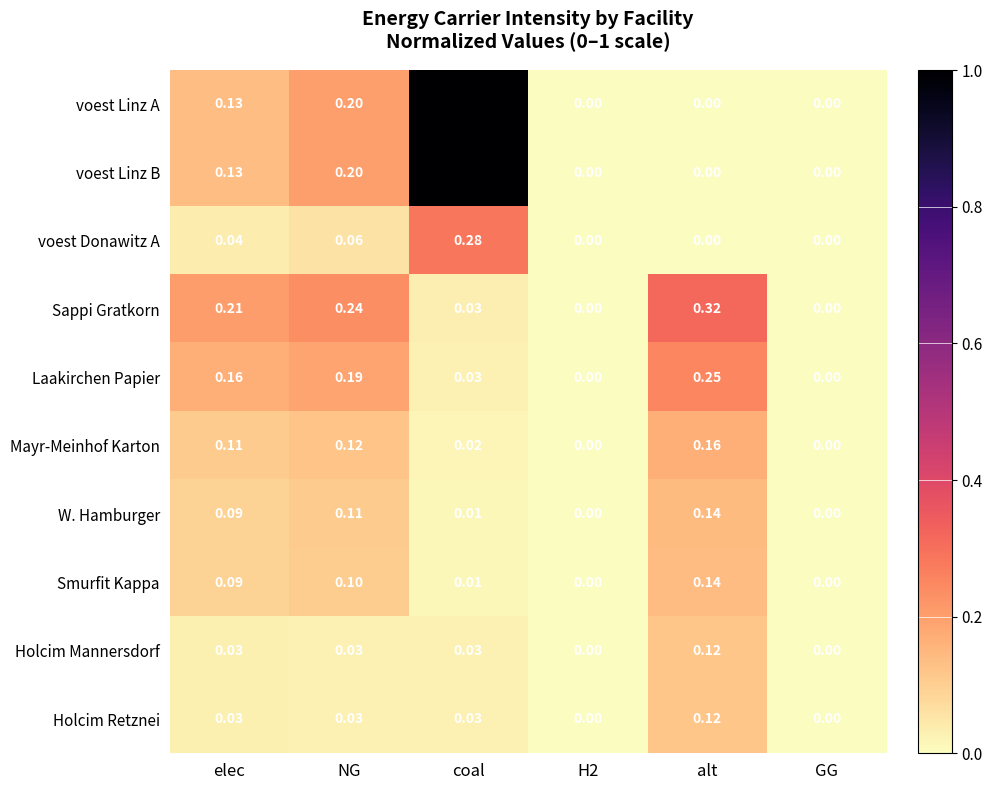

Is the value of Smurfit Kappa at coal greater than the value of Mayr-Meinhof Karton at elec?

No